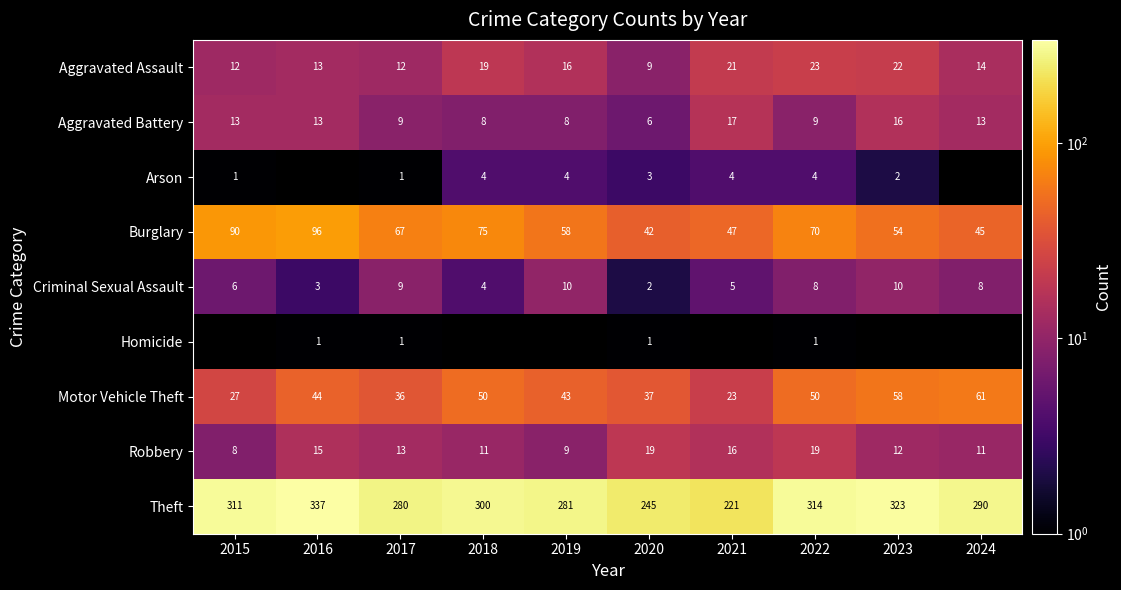

What is the difference between the highest and lowest values at 2015?

311